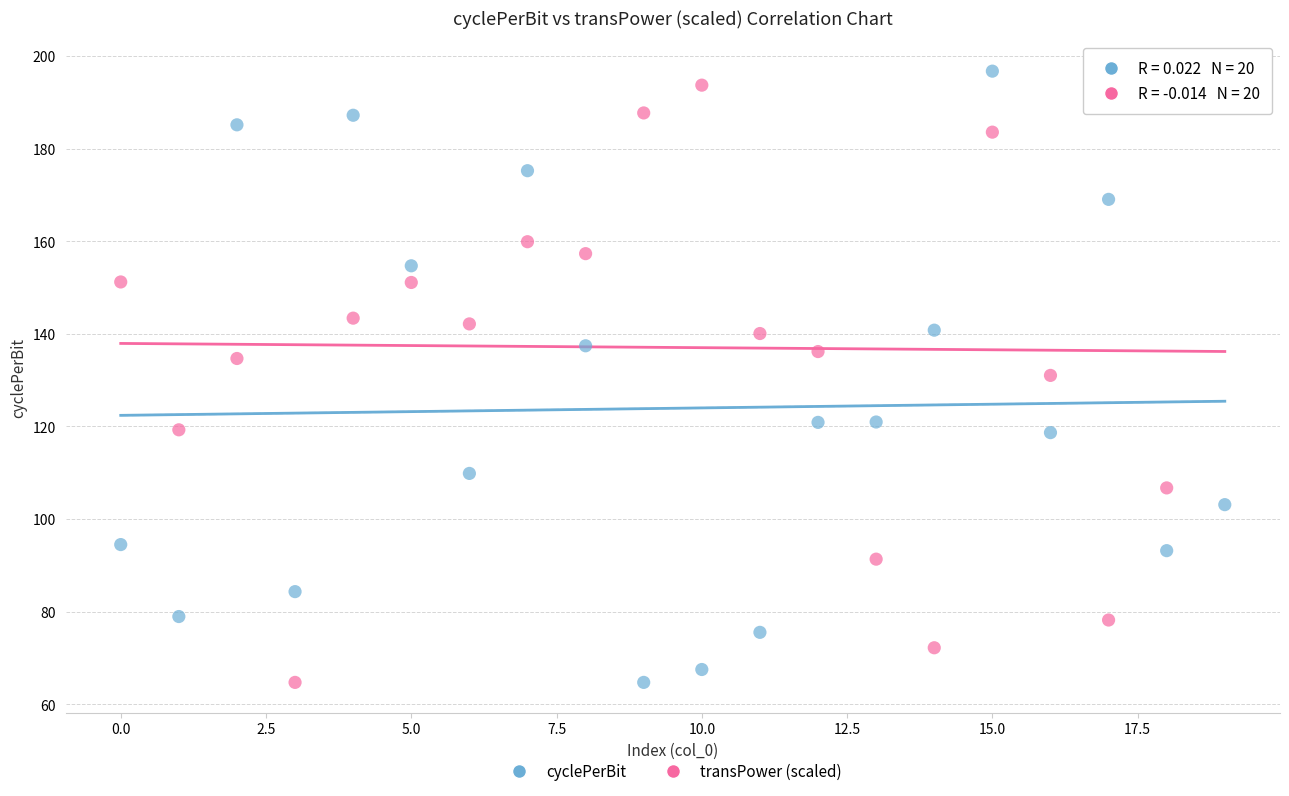

What are all the series names shown in the legend?

cyclePerBit, transPower (scaled)